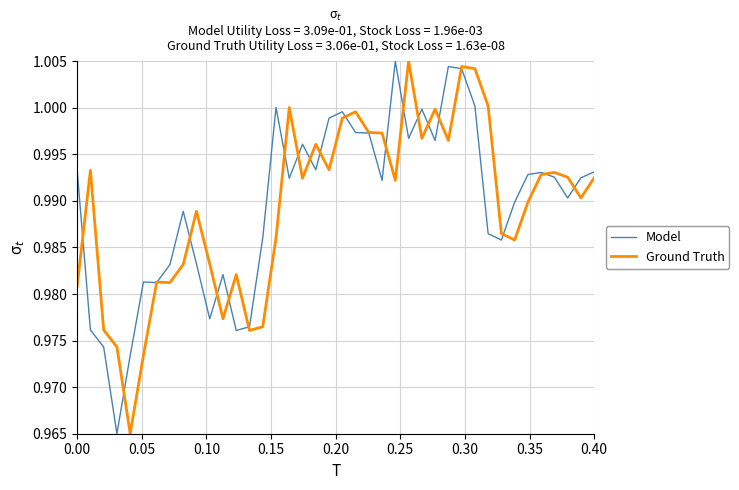

Reading left to right, extract all data points from this chart.

Model: 1.0	1.0	1.0	1.0	1.0	1.0	1.0	1.0	1.0	1.0	1.0	1.0	1.0	1.0	1.0	1.0	1.0	1.0	1.0	1.0	1.0	1.0	1.0	1.0	1.0	1.0	1.0	1.0	1.0	1.0	1.0	1.0	1.0	1.0	1.0	1.0	1.0	1.0	1.0	1.0
Ground Truth: 1.0	1.0	1.0	1.0	1.0	1.0	1.0	1.0	1.0	1.0	1.0	1.0	1.0	1.0	1.0	1.0	1.0	1.0	1.0	1.0	1.0	1.0	1.0	1.0	1.0	1.0	1.0	1.0	1.0	1.0	1.0	1.0	1.0	1.0	1.0	1.0	1.0	1.0	1.0	1.0